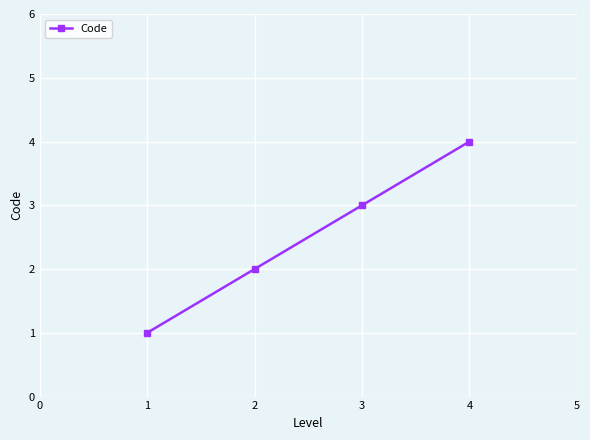

True or false: the data shows 3 at 4.

False